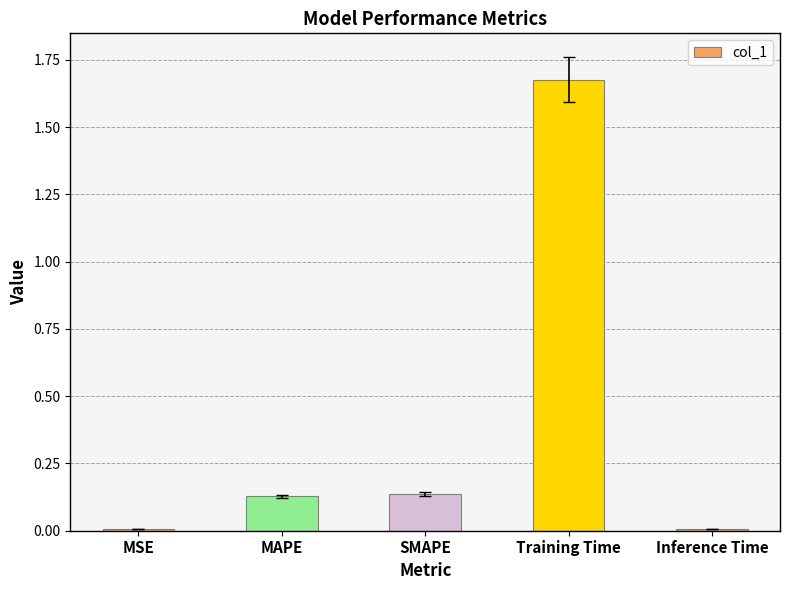

How many bars are there in total?

5